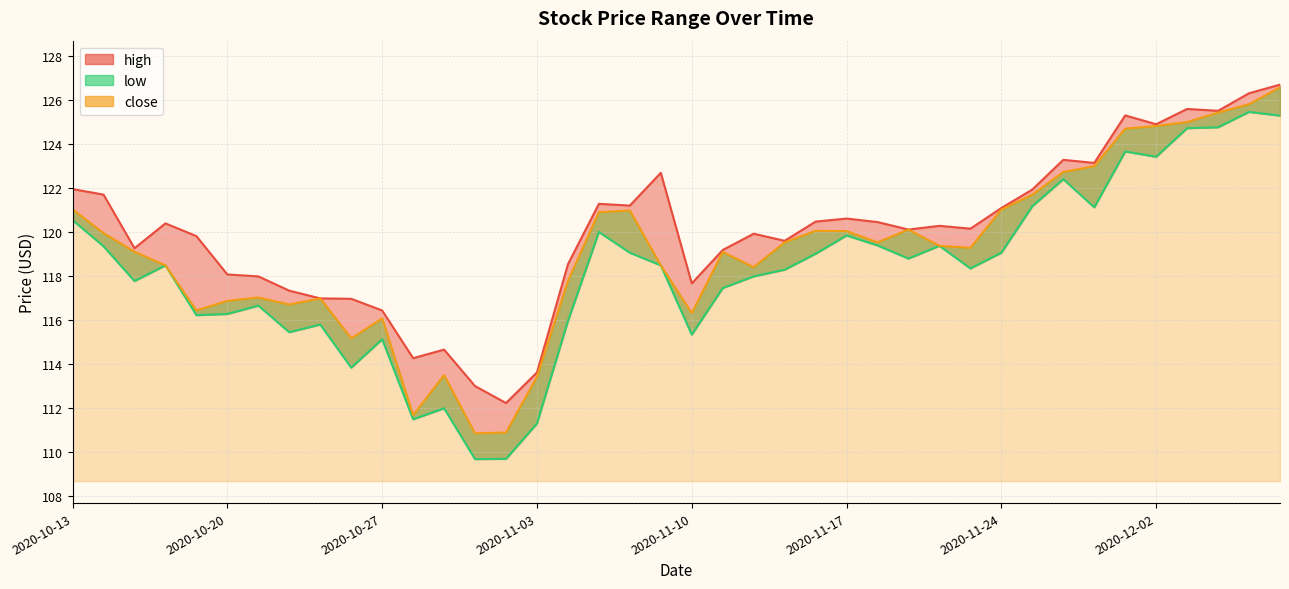

Which series changed the most between 2020-10-28 and 2020-11-02?

high